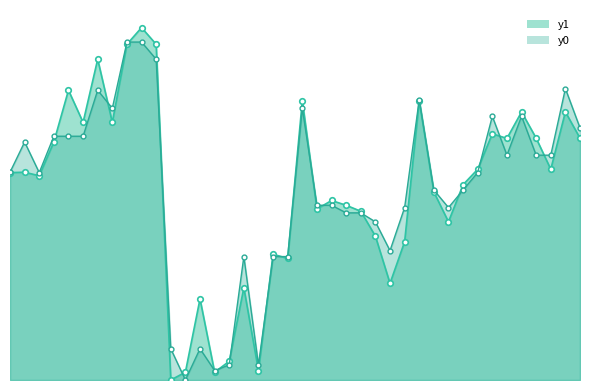

At which label does y1 reach its peak?

9